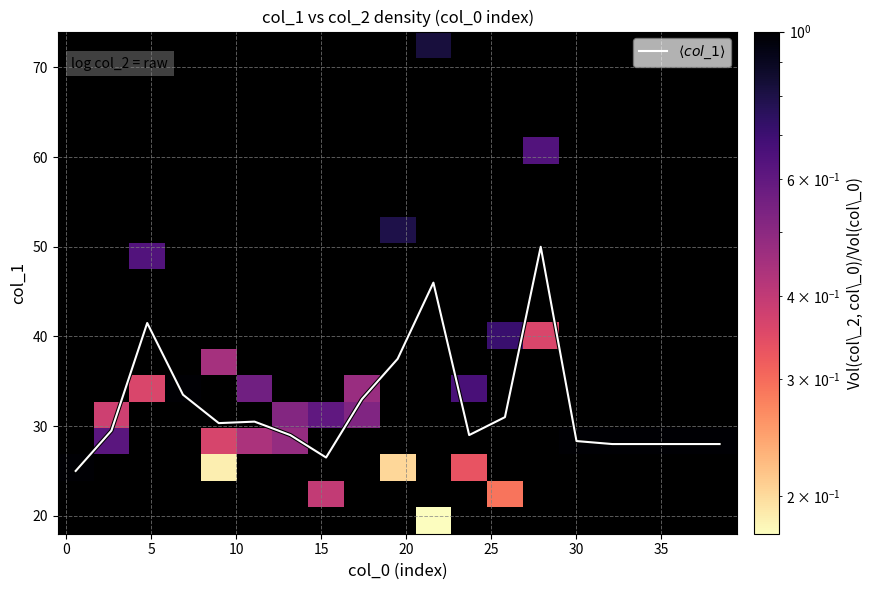

What is the greatest value displayed?

50.0